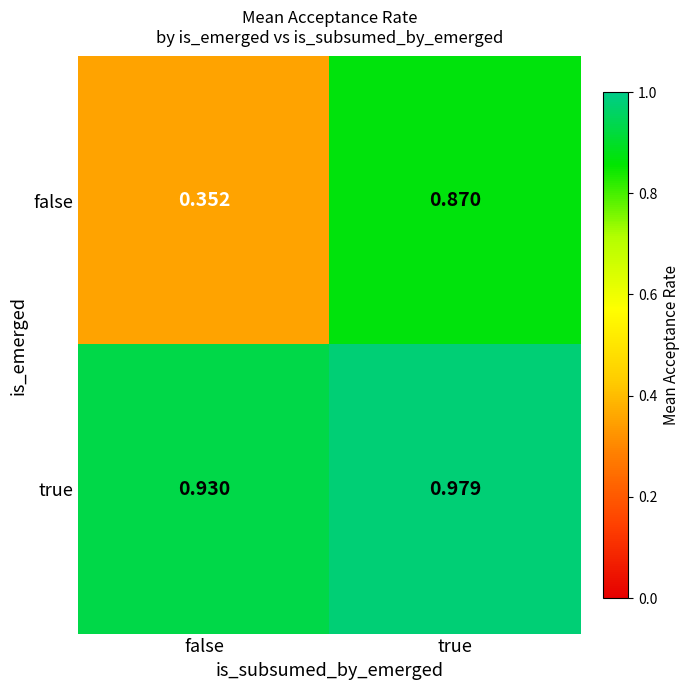

Rank the series at false from lowest to highest value.

false, true